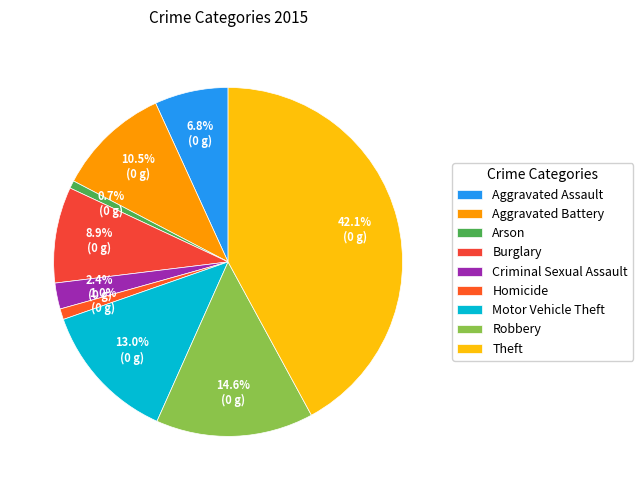

How many segments does this pie chart have?

9